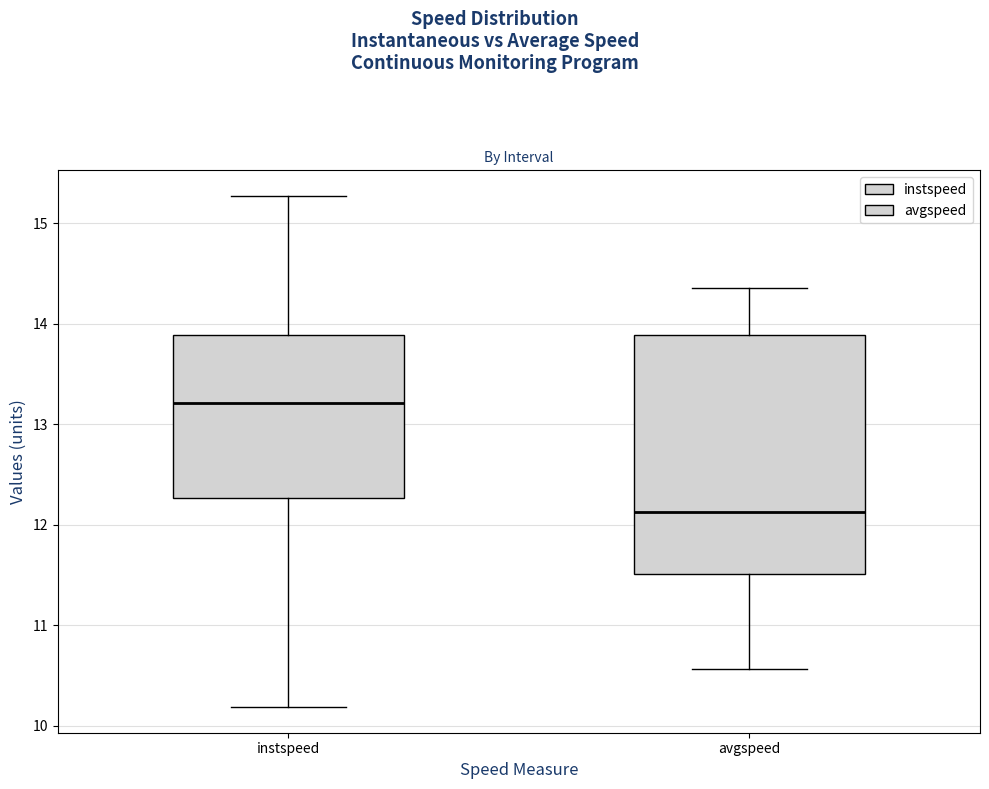

Reading left to right, transcribe this box plot: for each box, give where its median line is, the range the box spans, and where its two whiskers end, as read against the y-axis. The values are not printed on the chart, so give them approximately, as read against the axis.

instspeed: median 13.2, box 12.3 to 13.9, whiskers 10.2 to 15.3
avgspeed: median 12.1, box 11.5 to 13.9, whiskers 10.6 to 14.4